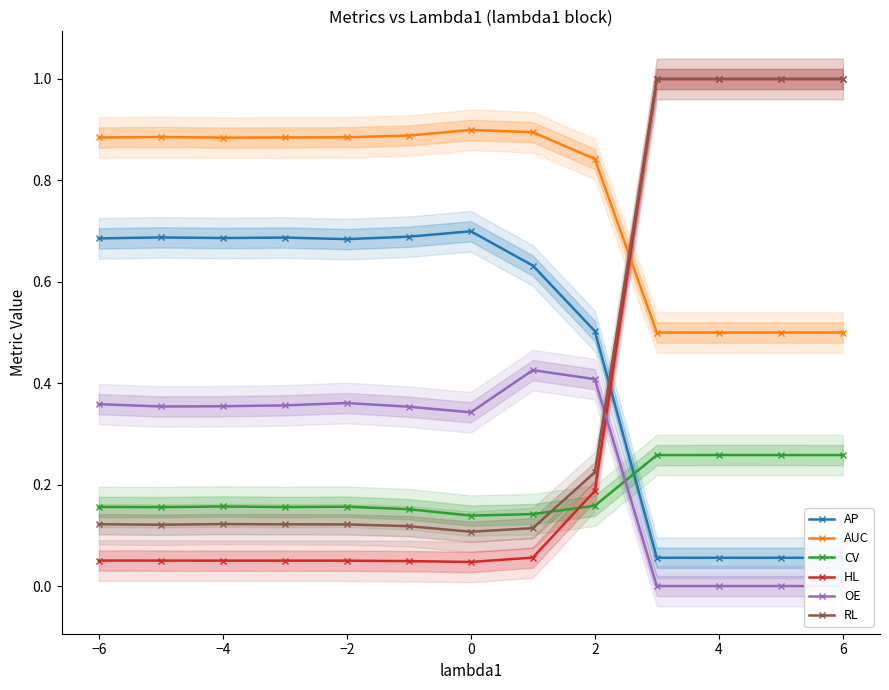

True or false: RL has more than 0 interior local peaks.

True